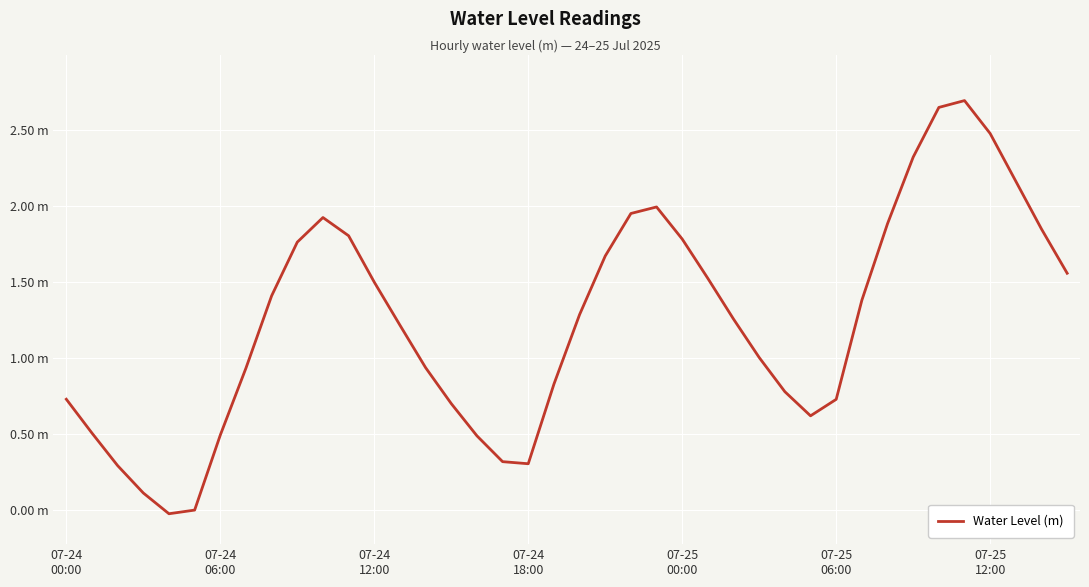

What is the value of the 26th point from the left?

1.5